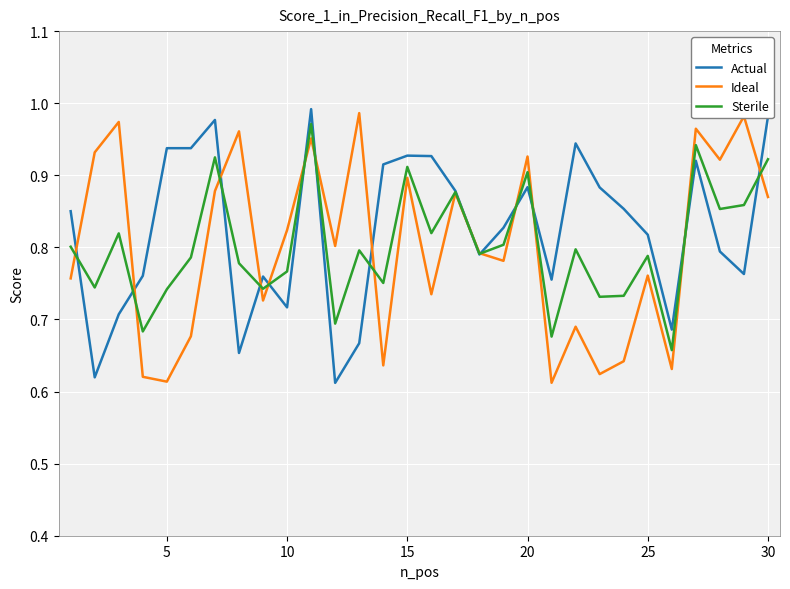

Is it true that Ideal equals 1.6 at 15?

False